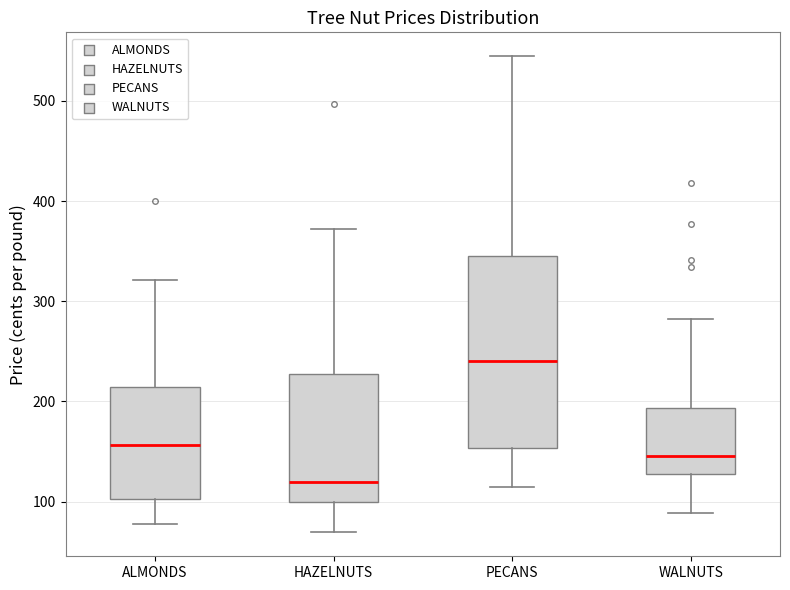

Reading left to right, read every box against the y-axis: the position of its median line, the range the box covers, and the ends of its whiskers. The values are not printed on the chart, so give them approximately, as read against the axis.

ALMONDS: median 160, box 100 to 210, whiskers 80 to 320
HAZELNUTS: median 120, box 100 to 230, whiskers 70 to 370
PECANS: median 240, box 150 to 350, whiskers 110 to 540
WALNUTS: median 150, box 130 to 190, whiskers 90 to 280